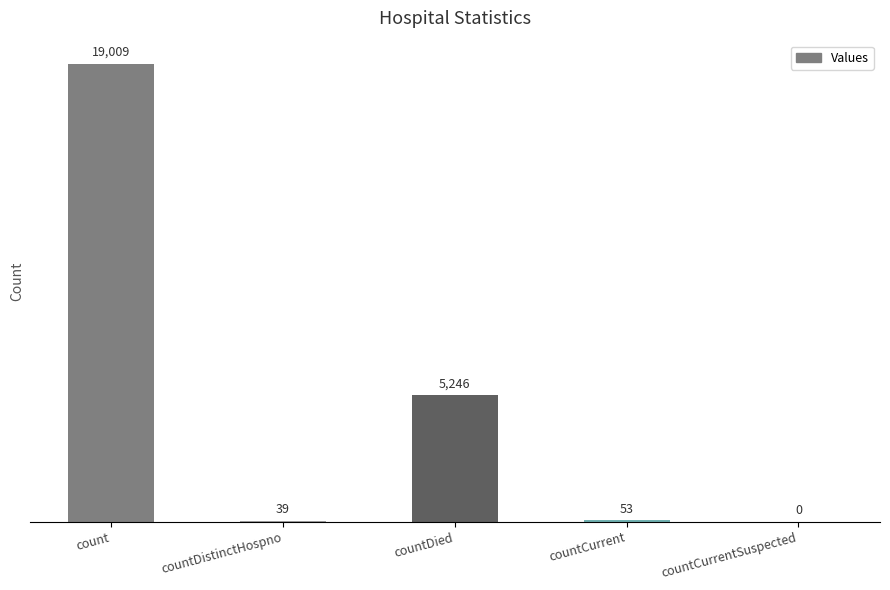

Which has a higher value, countCurrentSuspected or countDied?

countDied